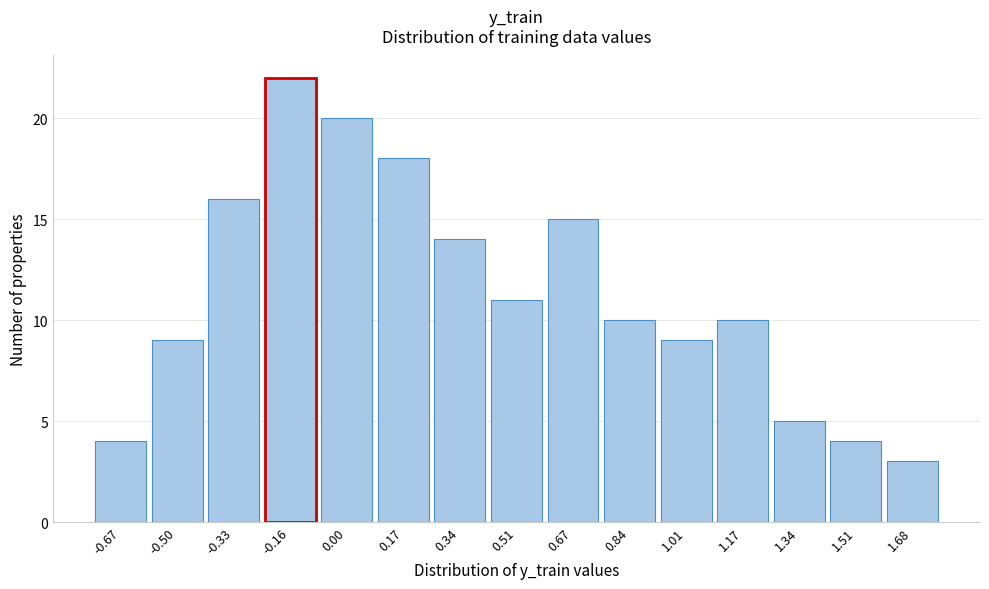

Reading right to left, extract all data points from this chart.

1.68=3	1.51=4	1.34=5	1.17=10	1.01=9	0.84=10	0.67=15	0.51=11	0.34=14	0.17=18	0.00=20	-0.16=22	-0.33=16	-0.50=9	-0.67=4